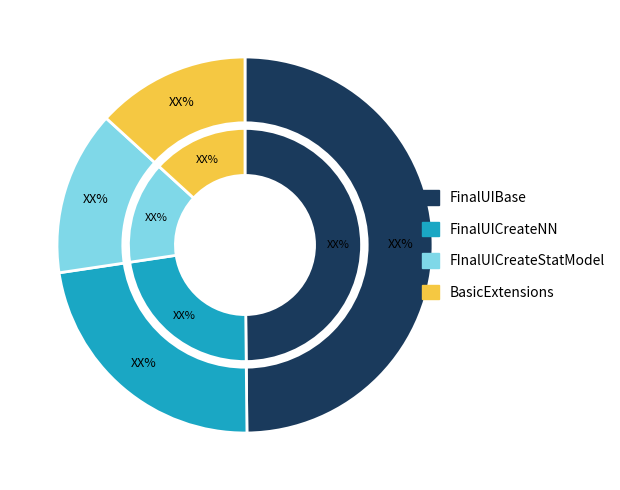

How much of the chart is everything except BasicExtensions (NOF=1)?

86.8%